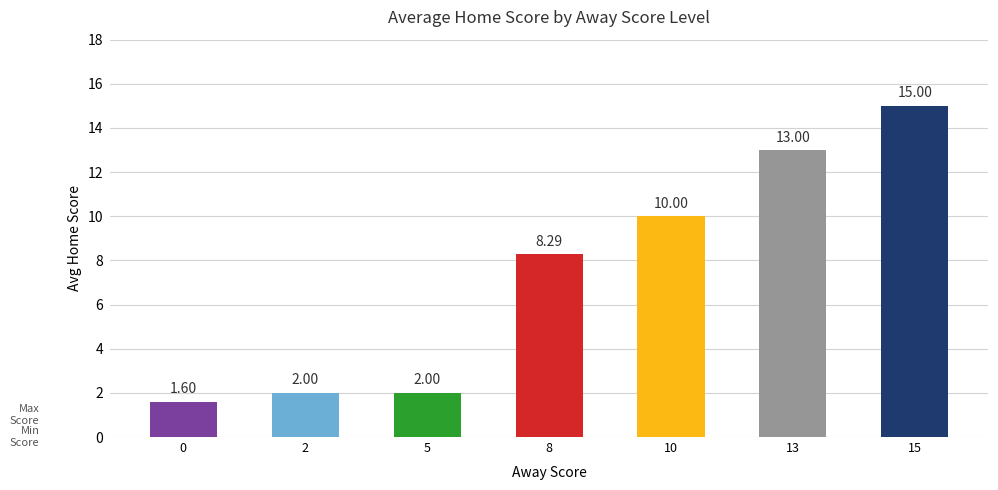

Are the bars grouped side by side (vs. stacked)?

No